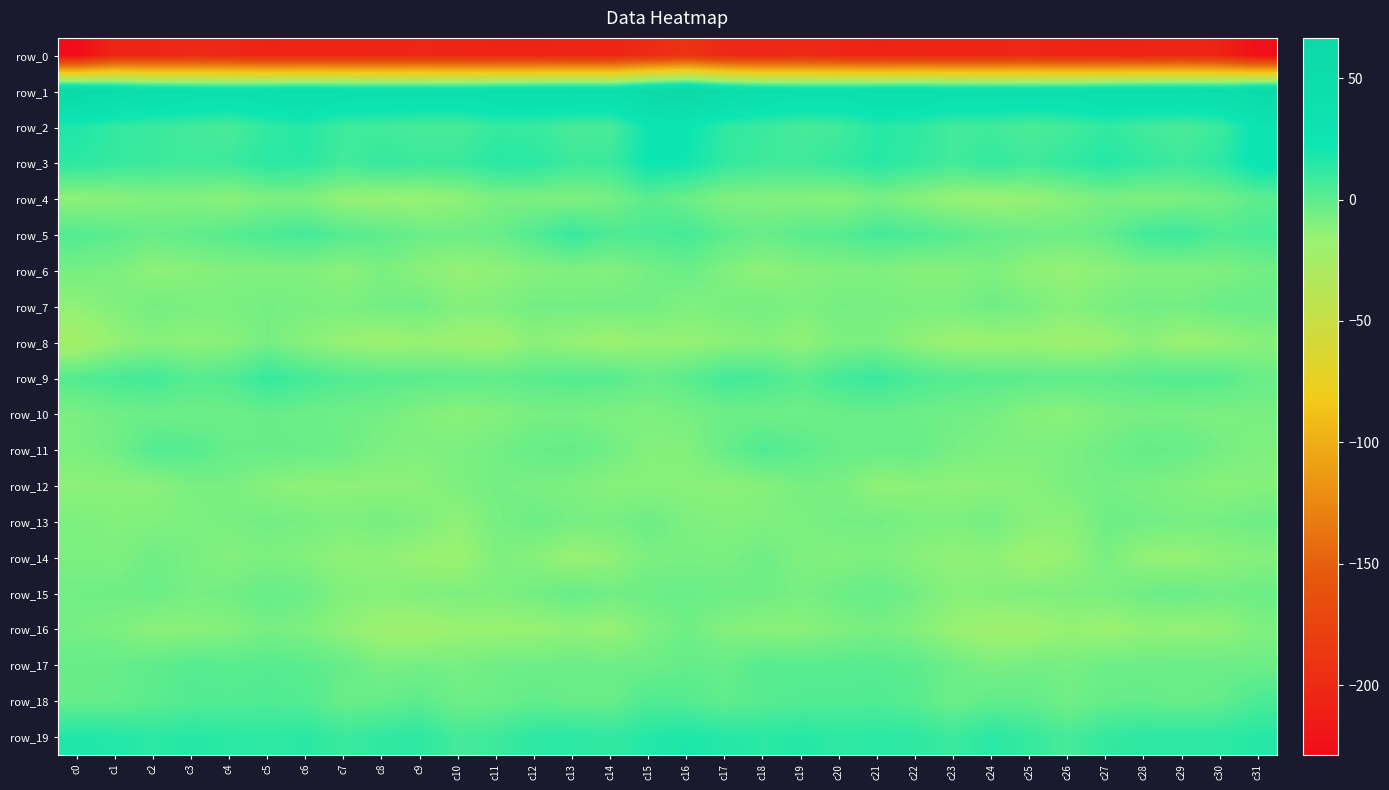

Reading right to left, transcribe all the data shown in this chart.

row_0: c31=-226.3	c30=-208.1	c29=-204.3	c28=-206.5	c27=-207.1	c26=-205.8	c25=-203.3	c24=-204.5	c23=-205.7	c22=-205.2	c21=-207.0	c20=-204.0	c19=-201.0	c18=-203.6	c17=-202.0	c16=-191.1	c15=-198.5	c14=-205.9	c13=-205.5	c12=-207.0	c11=-206.7	c10=-204.5	c9=-203.7	c8=-204.6	c7=-205.5	c6=-205.9	c5=-206.5	c4=-202.5	c3=-201.4	c2=-204.7	c1=-203.9	c0=-228.7
row_1: c31=58.4	c30=46.1	c29=46.7	c28=46.0	c27=44.6	c26=40.4	c25=39.9	c24=40.2	c23=41.2	c22=43.9	c21=43.0	c20=41.6	c19=41.5	c18=44.7	c17=53.2	c16=66.6	c15=59.0	c14=45.0	c13=46.8	c12=45.2	c11=43.5	c10=39.7	c9=40.2	c8=40.3	c7=42.4	c6=43.9	c5=42.4	c4=41.1	c3=42.3	c2=46.6	c1=54.1	c0=63.3
row_2: c31=26.4	c30=9.4	c29=4.9	c28=7.4	c27=11.8	c26=7.1	c25=4.6	c24=7.9	c23=7.0	c22=12.9	c21=14.7	c20=7.4	c19=6.3	c18=9.3	c17=12.4	c16=23.6	c15=23.0	c14=5.3	c13=5.5	c12=9.5	c11=10.8	c10=5.4	c9=5.9	c8=7.5	c7=8.2	c6=15.4	c5=12.2	c4=5.6	c3=7.6	c2=9.6	c1=11.5	c0=16.8
row_3: c31=25.8	c30=13.2	c29=8.5	c28=11.8	c27=15.6	c26=11.7	c25=7.9	c24=11.3	c23=7.4	c22=11.1	c21=15.3	c20=11.1	c19=7.9	c18=8.4	c17=11.9	c16=21.2	c15=23.1	c14=9.4	c13=8.9	c12=14.3	c11=14.7	c10=9.6	c9=9.1	c8=10.5	c7=7.3	c6=13.8	c5=14.2	c4=9.0	c3=7.8	c2=9.0	c1=11.1	c0=13.8
row_4: c31=0.4	c30=-5.5	c29=-8.0	c28=-9.4	c27=-7.7	c26=-11.7	c25=-15.3	c24=-16.5	c23=-16.0	c22=-11.6	c21=-7.4	c20=-12.0	c19=-10.9	c18=-9.7	c17=-9.5	c16=-3.8	c15=0.7	c14=-7.0	c13=-9.1	c12=-8.4	c11=-8.4	c10=-13.6	c9=-16.1	c8=-15.8	c7=-15.4	c6=-9.1	c5=-8.8	c4=-12.6	c3=-10.2	c2=-9.7	c1=-12.5	c0=-13.1
row_5: c31=5.5	c30=3.1	c29=9.4	c28=7.4	c27=-1.5	c26=-4.7	c25=-3.7	c24=-2.1	c23=1.5	c22=4.7	c21=6.9	c20=2.2	c19=0.7	c18=-2.7	c17=0.3	c16=6.7	c15=5.0	c14=4.5	c13=10.7	c12=3.5	c11=-3.0	c10=-4.5	c9=-3.6	c8=-0.1	c7=2.2	c6=6.6	c5=4.8	c4=1.7	c3=-0.7	c2=-2.6	c1=0.4	c0=2.7
row_6: c31=-5.9	c30=-8.9	c29=-9.8	c28=-9.7	c27=-12.8	c26=-15.4	c25=-13.8	c24=-8.7	c23=-10.9	c22=-11.4	c21=-9.0	c20=-9.5	c19=-10.8	c18=-13.7	c17=-9.4	c16=-3.6	c15=-6.2	c14=-10.3	c13=-9.5	c12=-10.8	c11=-14.0	c10=-15.1	c9=-12.2	c8=-7.9	c7=-12.6	c6=-9.5	c5=-9.8	c4=-9.7	c3=-11.8	c2=-13.5	c1=-8.2	c0=-6.8
row_7: c31=-3.0	c30=-3.3	c29=-6.3	c28=-5.7	c27=-7.4	c26=-11.1	c25=-7.4	c24=-4.6	c23=-7.9	c22=-7.8	c21=-7.0	c20=-6.5	c19=-8.7	c18=-6.4	c17=-7.3	c16=-9.4	c15=-5.8	c14=-5.6	c13=-6.3	c12=-5.8	c11=-9.1	c10=-10.4	c9=-5.2	c8=-5.9	c7=-8.2	c6=-7.5	c5=-6.4	c4=-7.9	c3=-7.8	c2=-6.3	c1=-9.7	c0=-13.6
row_8: c31=-11.6	c30=-15.2	c29=-17.3	c28=-12.1	c27=-17.0	c26=-19.1	c25=-16.3	c24=-17.1	c23=-17.3	c22=-13.5	c21=-8.2	c20=-8.5	c19=-14.1	c18=-11.1	c17=-13.0	c16=-15.3	c15=-15.1	c14=-17.7	c13=-15.3	c12=-12.4	c11=-19.0	c10=-17.9	c9=-15.9	c8=-18.0	c7=-15.8	c6=-12.0	c5=-6.6	c4=-11.6	c3=-13.1	c2=-11.3	c1=-15.4	c0=-23.4
row_9: c31=-3.6	c30=1.9	c29=2.5	c28=1.5	c27=-0.3	c26=-0.3	c25=-0.1	c24=1.3	c23=1.9	c22=5.0	c21=10.1	c20=7.3	c19=0.8	c18=5.5	c17=7.0	c16=0.8	c15=-2.8	c14=1.9	c13=2.5	c12=1.0	c11=-0.9	c10=0.1	c9=0.3	c8=1.6	c7=2.8	c6=6.6	c5=11.0	c4=3.7	c3=1.9	c2=7.2	c1=6.0	c0=2.7
row_10: c31=-7.3	c30=-8.4	c29=-7.4	c28=-7.1	c27=-8.8	c26=-12.2	c25=-10.9	c24=-6.6	c23=-5.4	c22=-4.4	c21=-2.7	c20=-3.3	c19=-4.8	c18=-4.4	c17=-4.4	c16=-6.7	c15=-8.8	c14=-8.9	c13=-6.9	c12=-7.4	c11=-10.4	c10=-12.0	c9=-9.5	c8=-6.0	c7=-4.8	c6=-3.9	c5=-2.1	c4=-4.3	c3=-4.6	c2=-4.0	c1=-5.1	c0=-7.7
row_11: c31=-9.1	c30=-6.4	c29=-2.9	c28=-1.7	c27=-5.0	c26=-7.7	c25=-9.2	c24=-8.5	c23=-6.9	c22=-2.5	c21=-2.9	c20=-2.7	c19=0.4	c18=3.8	c17=-2.4	c16=-10.3	c15=-10.5	c14=-5.5	c13=-1.9	c12=-2.7	c11=-6.2	c10=-8.1	c9=-9.4	c8=-8.4	c7=-4.7	c6=-2.6	c5=-2.5	c4=-2.5	c3=2.3	c2=3.0	c1=-5.5	c0=-8.4
row_12: c31=-10.6	c30=-12.0	c29=-9.5	c28=-7.9	c27=-6.4	c26=-7.4	c25=-11.7	c24=-12.5	c23=-13.1	c22=-13.1	c21=-14.0	c20=-7.6	c19=-7.0	c18=-10.7	c17=-12.5	c16=-11.7	c15=-11.5	c14=-11.4	c13=-8.7	c12=-7.6	c11=-6.2	c10=-8.6	c9=-12.6	c8=-12.8	c7=-12.8	c6=-14.0	c5=-11.5	c4=-7.2	c3=-7.7	c2=-12.1	c1=-12.3	c0=-12.6
row_13: c31=-4.4	c30=-6.1	c29=-7.2	c28=-5.4	c27=-4.6	c26=-12.6	c25=-11.9	c24=-6.3	c23=-8.3	c22=-7.9	c21=-6.2	c20=-6.5	c19=-8.2	c18=-9.4	c17=-10.0	c16=-8.5	c15=-4.1	c14=-7.2	c13=-6.8	c12=-4.3	c11=-7.2	c10=-13.7	c9=-9.1	c8=-6.8	c7=-8.8	c6=-6.9	c5=-5.8	c4=-7.5	c3=-8.5	c2=-9.7	c1=-10.0	c0=-8.8
row_14: c31=-10.8	c30=-12.7	c29=-15.4	c28=-14.6	c27=-7.6	c26=-14.7	c25=-18.1	c24=-13.2	c23=-14.3	c22=-11.7	c21=-8.6	c20=-9.8	c19=-9.0	c18=-4.8	c17=-7.7	c16=-7.2	c15=-7.9	c14=-13.7	c13=-16.5	c12=-11.1	c11=-8.9	c10=-17.6	c9=-16.3	c8=-13.3	c7=-13.9	c6=-10.2	c5=-8.4	c4=-10.3	c3=-7.4	c2=-4.9	c1=-9.0	c0=-8.1
row_15: c31=-4.1	c30=-5.5	c29=-3.3	c28=-4.4	c27=-8.2	c26=-8.7	c25=-8.8	c24=-10.3	c23=-11.3	c22=-6.1	c21=-2.4	c20=-4.4	c19=-7.3	c18=-4.7	c17=-4.4	c16=-3.9	c15=-4.0	c14=-5.4	c13=-2.8	c12=-5.8	c11=-9.1	c10=-8.5	c9=-9.5	c8=-11.1	c7=-9.6	c6=-4.3	c5=-2.4	c4=-5.6	c3=-7.0	c2=-4.0	c1=-5.1	c0=-5.6
row_16: c31=-9.2	c30=-14.0	c29=-15.0	c28=-14.2	c27=-17.3	c26=-15.1	c25=-19.2	c24=-19.4	c23=-15.9	c22=-10.4	c21=-7.1	c20=-8.7	c19=-12.1	c18=-12.2	c17=-10.1	c16=-5.1	c15=-9.0	c14=-15.9	c13=-13.9	c12=-15.9	c11=-16.2	c10=-16.5	c9=-19.7	c8=-18.4	c7=-13.7	c6=-9.0	c5=-6.8	c4=-10.4	c3=-11.9	c2=-12.5	c1=-8.3	c0=-6.7
row_17: c31=-4.2	c30=-4.0	c29=-3.7	c28=-4.1	c27=-4.4	c26=-6.9	c25=-6.2	c24=-8.4	c23=-4.4	c22=0.3	c21=1.7	c20=1.4	c19=1.0	c18=1.9	c17=-2.5	c16=-1.5	c15=-3.9	c14=-4.3	c13=-4.1	c12=-4.3	c11=-5.0	c10=-7.2	c9=-6.2	c8=-7.9	c7=-2.1	c6=0.7	c5=2.1	c4=0.9	c3=2.3	c2=-0.3	c1=-2.2	c0=-2.2
row_18: c31=5.6	c30=-1.2	c29=-2.9	c28=-1.4	c27=-1.8	c26=-5.7	c25=-1.0	c24=-0.4	c23=-3.9	c22=1.1	c21=3.5	c20=3.1	c19=2.9	c18=1.8	c17=-1.0	c16=2.5	c15=4.0	c14=-3.0	c13=-2.7	c12=-0.6	c11=-3.9	c10=-4.6	c9=0.5	c8=-1.9	c7=-3.0	c6=2.5	c5=3.7	c4=2.8	c3=3.0	c2=0.3	c1=-1.7	c0=-2.5
row_19: c31=15.3	c30=13.4	c29=13.2	c28=13.7	c27=11.3	c26=6.3	c25=10.5	c24=14.2	c23=9.2	c22=12.8	c21=13.9	c20=12.9	c19=15.5	c18=14.0	c17=15.2	c16=17.8	c15=15.7	c14=12.0	c13=14.1	c12=13.3	c11=8.8	c10=6.7	c9=13.3	c8=12.2	c7=9.4	c6=14.3	c5=13.1	c4=13.9	c3=15.4	c2=13.6	c1=16.0	c0=17.0